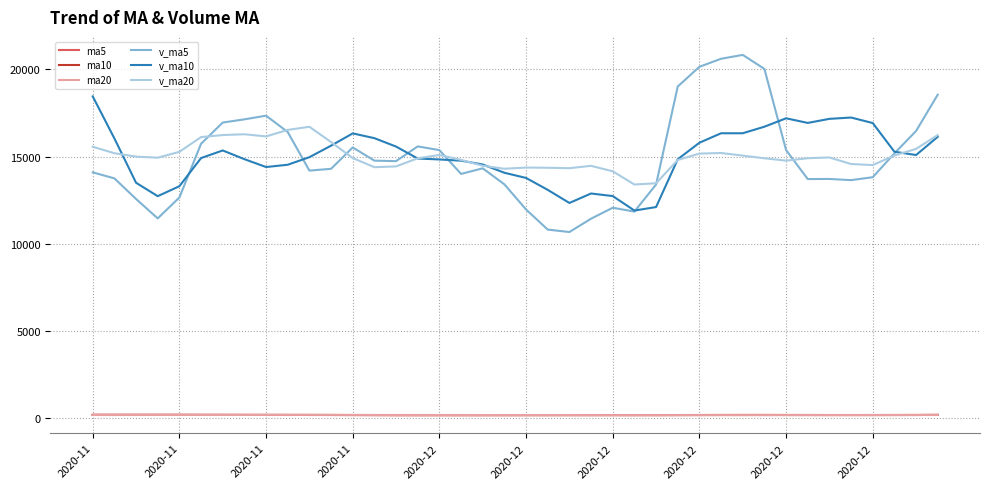

How many values in the v_ma20 series exceed 14933?

20